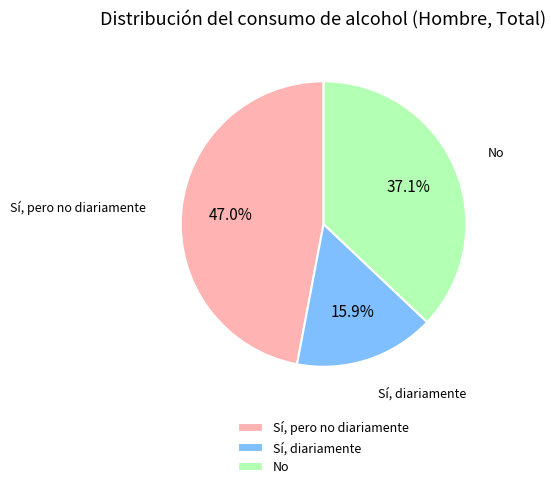

True or false: Sí, pero no diariamente accounts for 47% of the total.

True